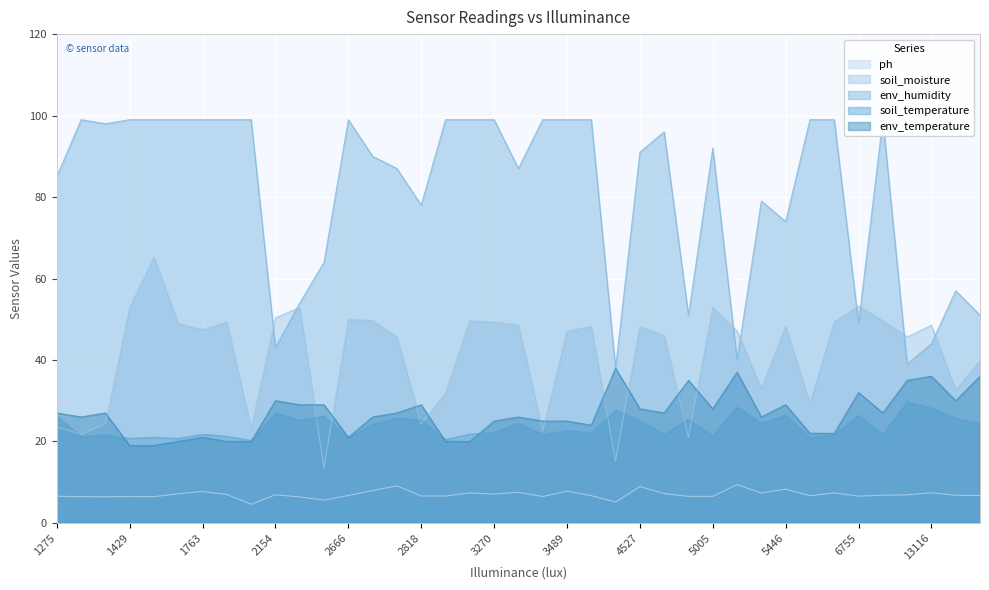

What is the total value across all series at 3076?

197.7